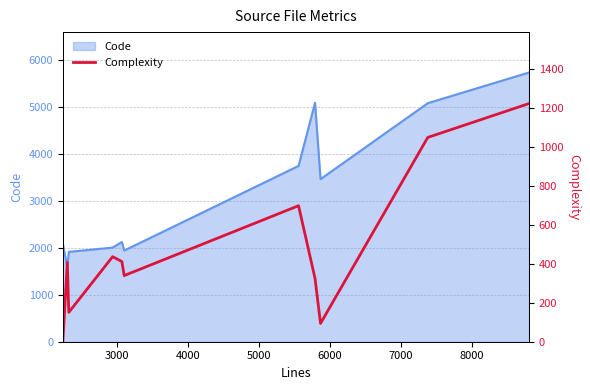

What is the lowest value of the Code series?

1587